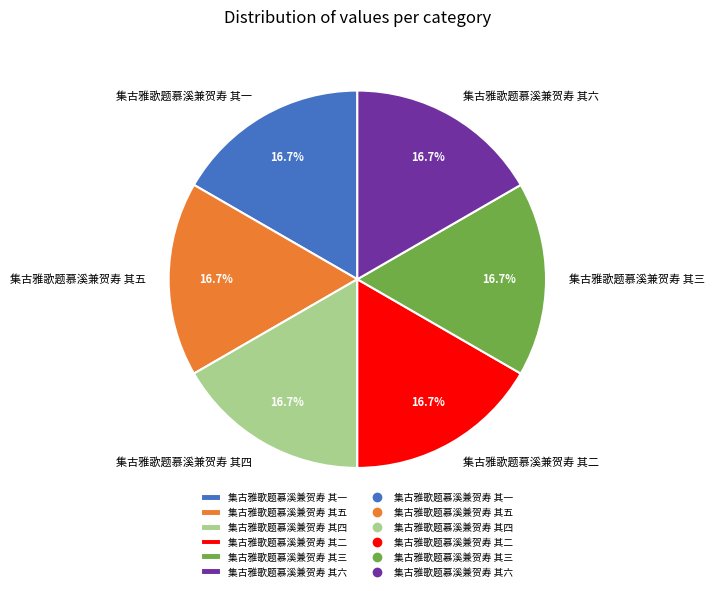

Combined, what portion of the pie is 集古雅歌题慕溪兼贺寿 其五 and 集古雅歌题慕溪兼贺寿 其二?

33.3%